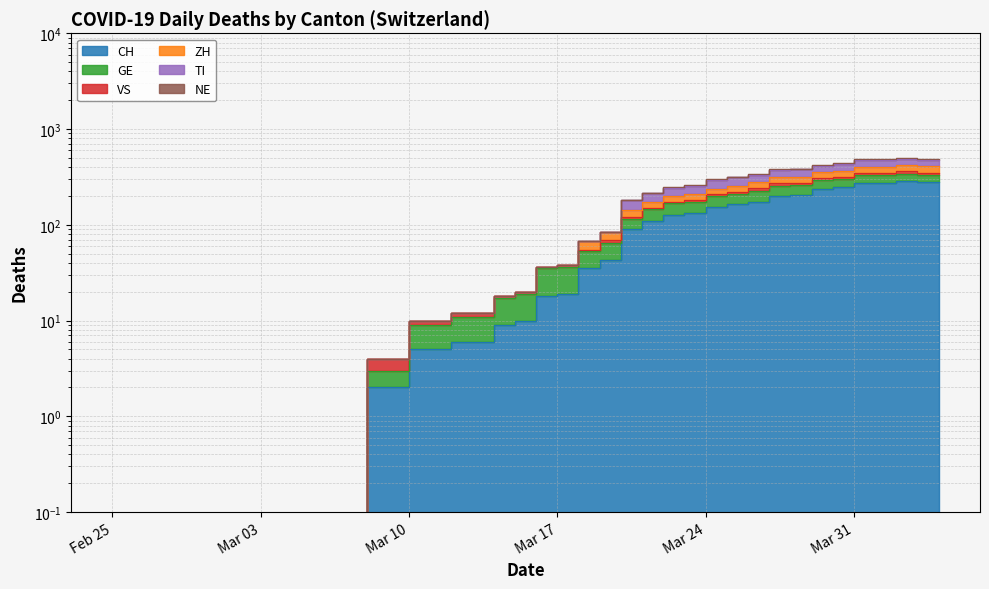

What is the difference between the highest and lowest values at 2020-03-12?

5.0